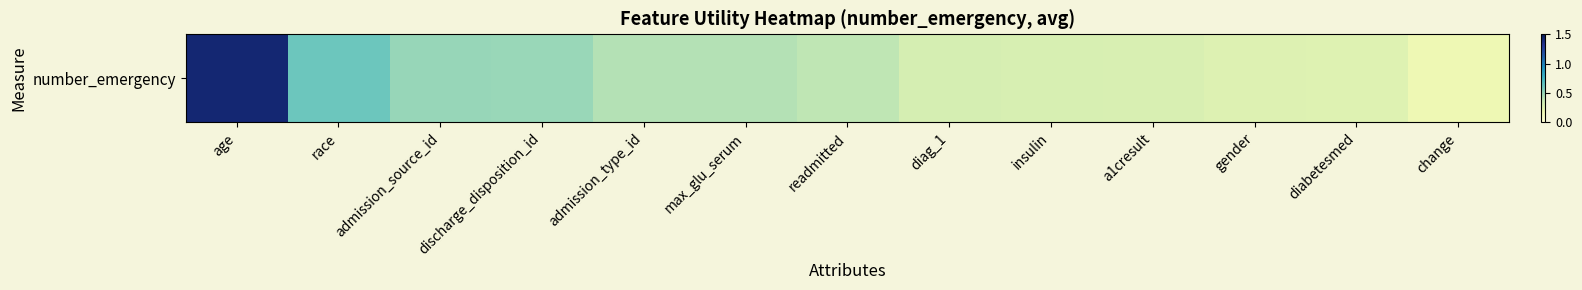

At which category does the chart reach its peak across all series?

age